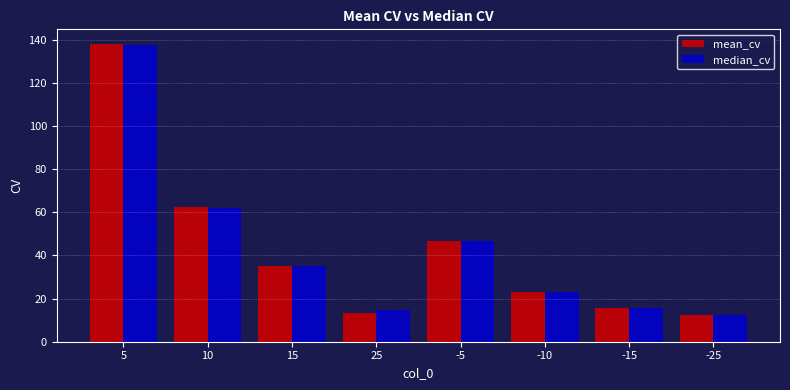

Does the chart contain any negative values?

No